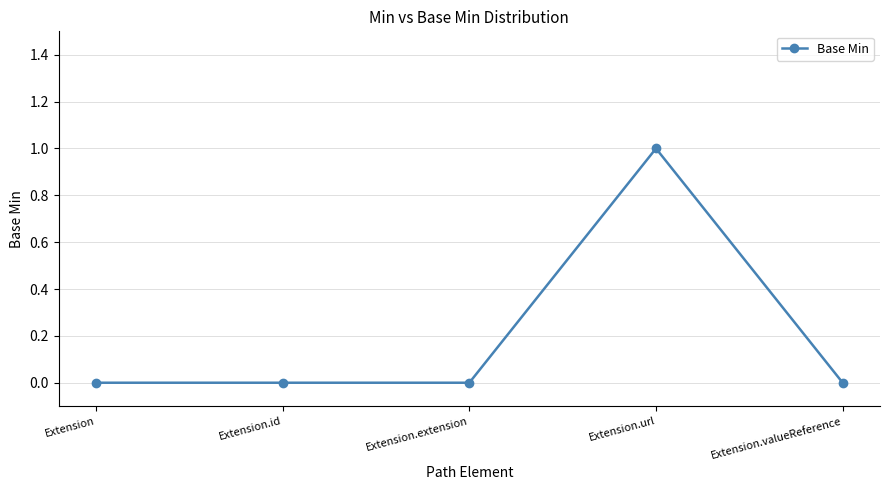

What is the label of the 3rd point from the left?

Extension.extension